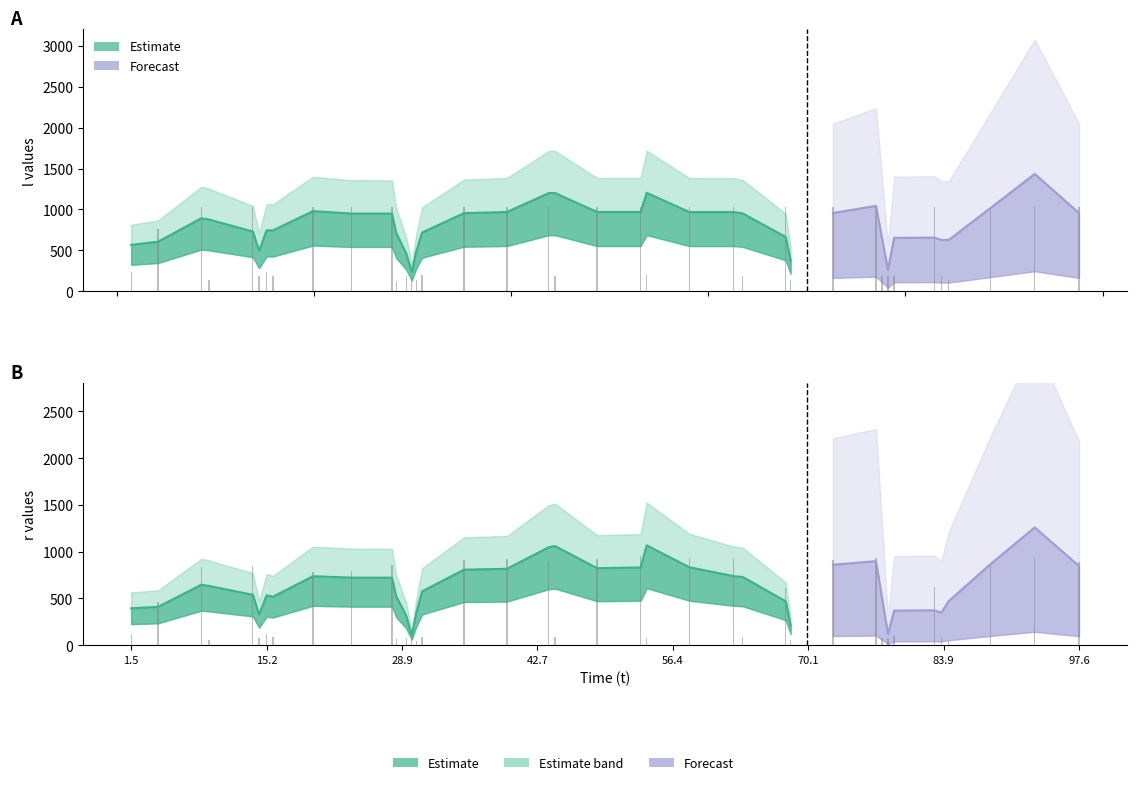

What is the label of the 3rd bar from the left?

l_values